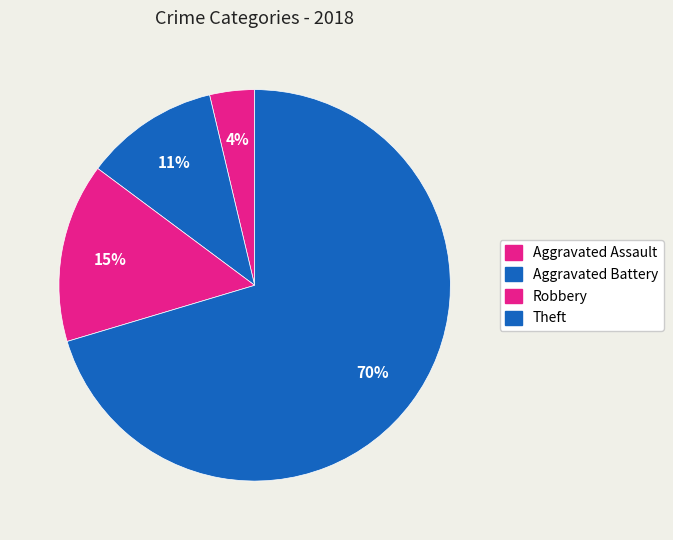

To the nearest percent, what percentage of the pie is Theft?

70%